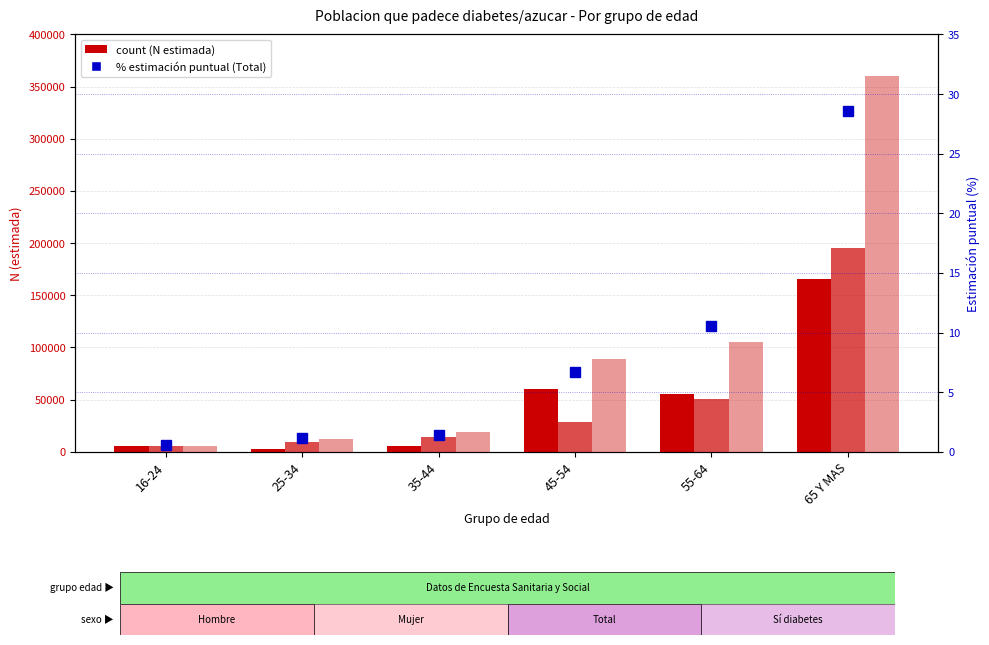

What is the sum of all Mujer count values?

302972.0